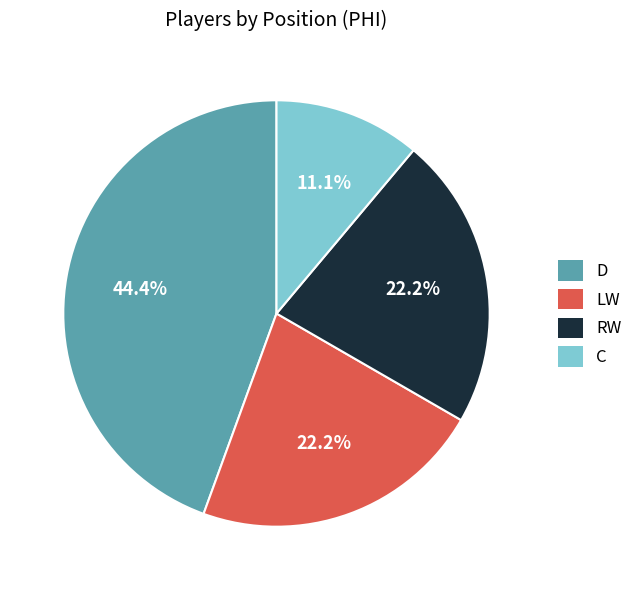

The RW slice represents 32% of the pie. True or false?

False